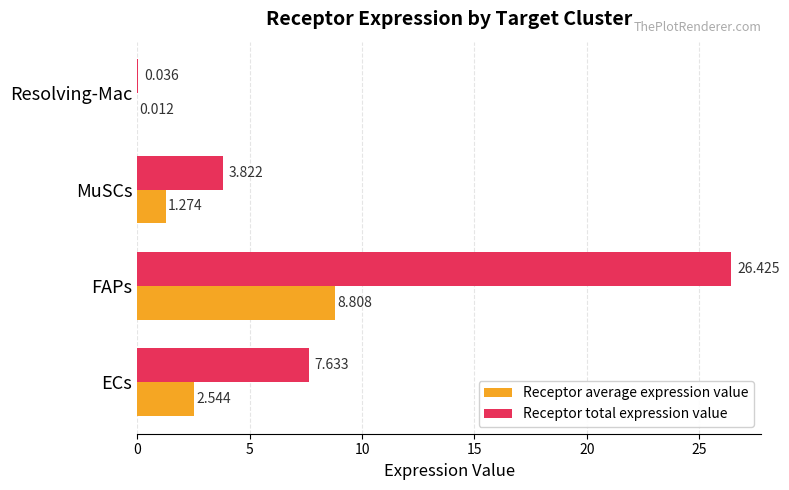

Where is Receptor total expression value nearest to the value 13?

ECs